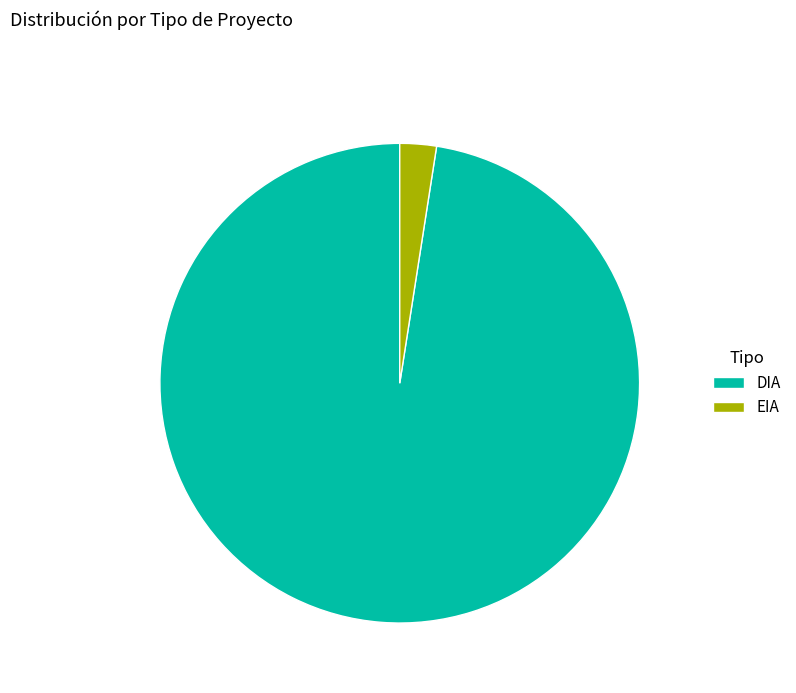

Rank the categories by value from lowest to highest.

EIA, DIA